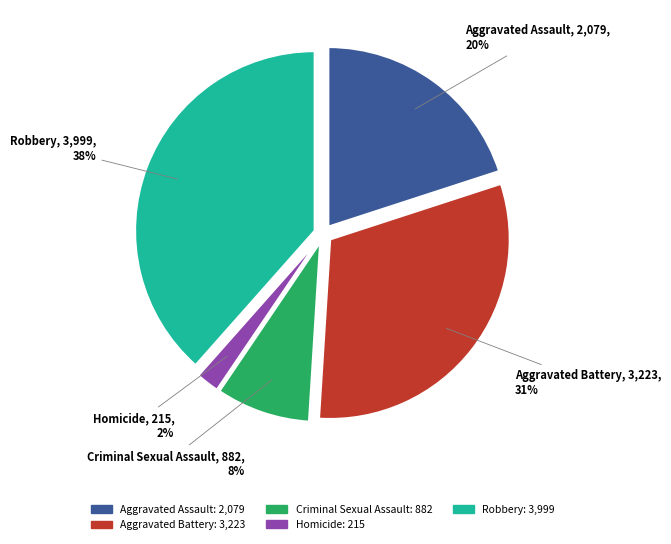

Which has a higher value, Robbery or Aggravated Assault?

Robbery